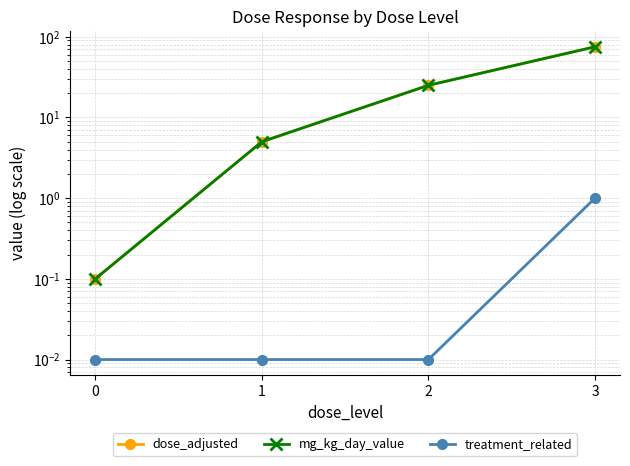

True or false: treatment_related has a value of 1.0 at 3.

True